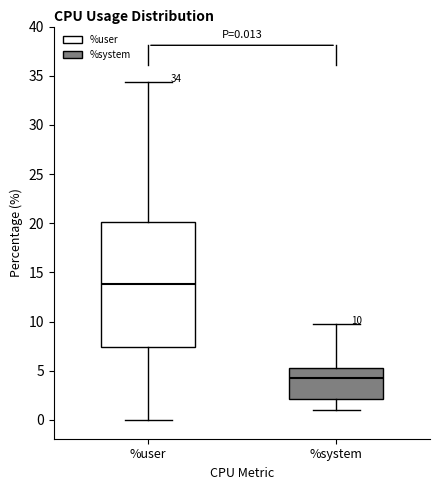

Which box's median line is the highest?

%user